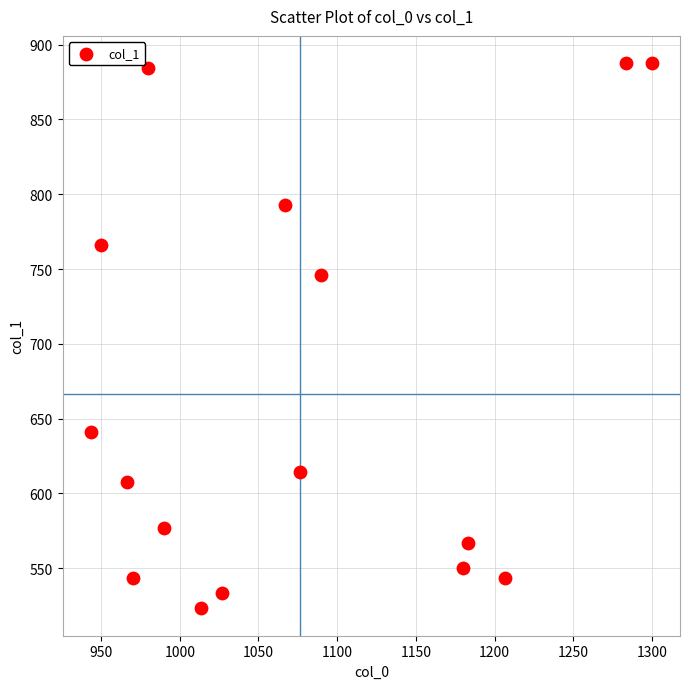

What is the range of Y values (max minus min)?

364.5